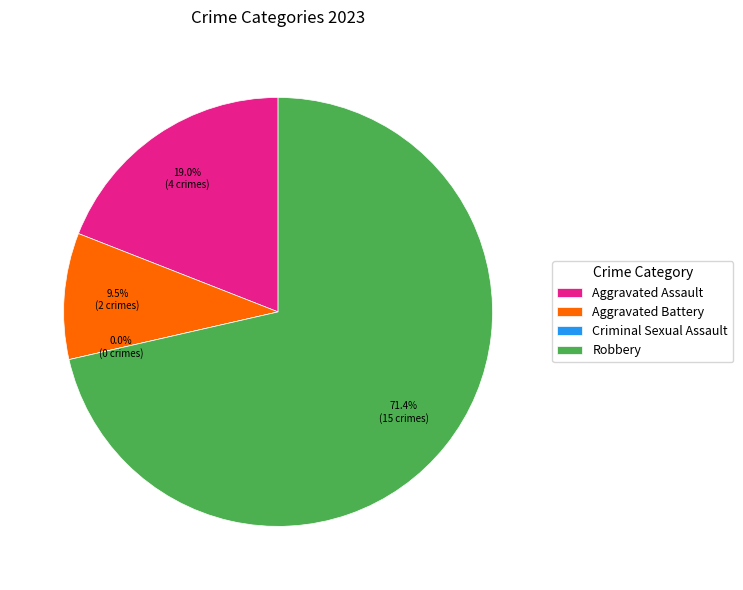

The Aggravated Battery slice represents 22% of the pie. True or false?

False